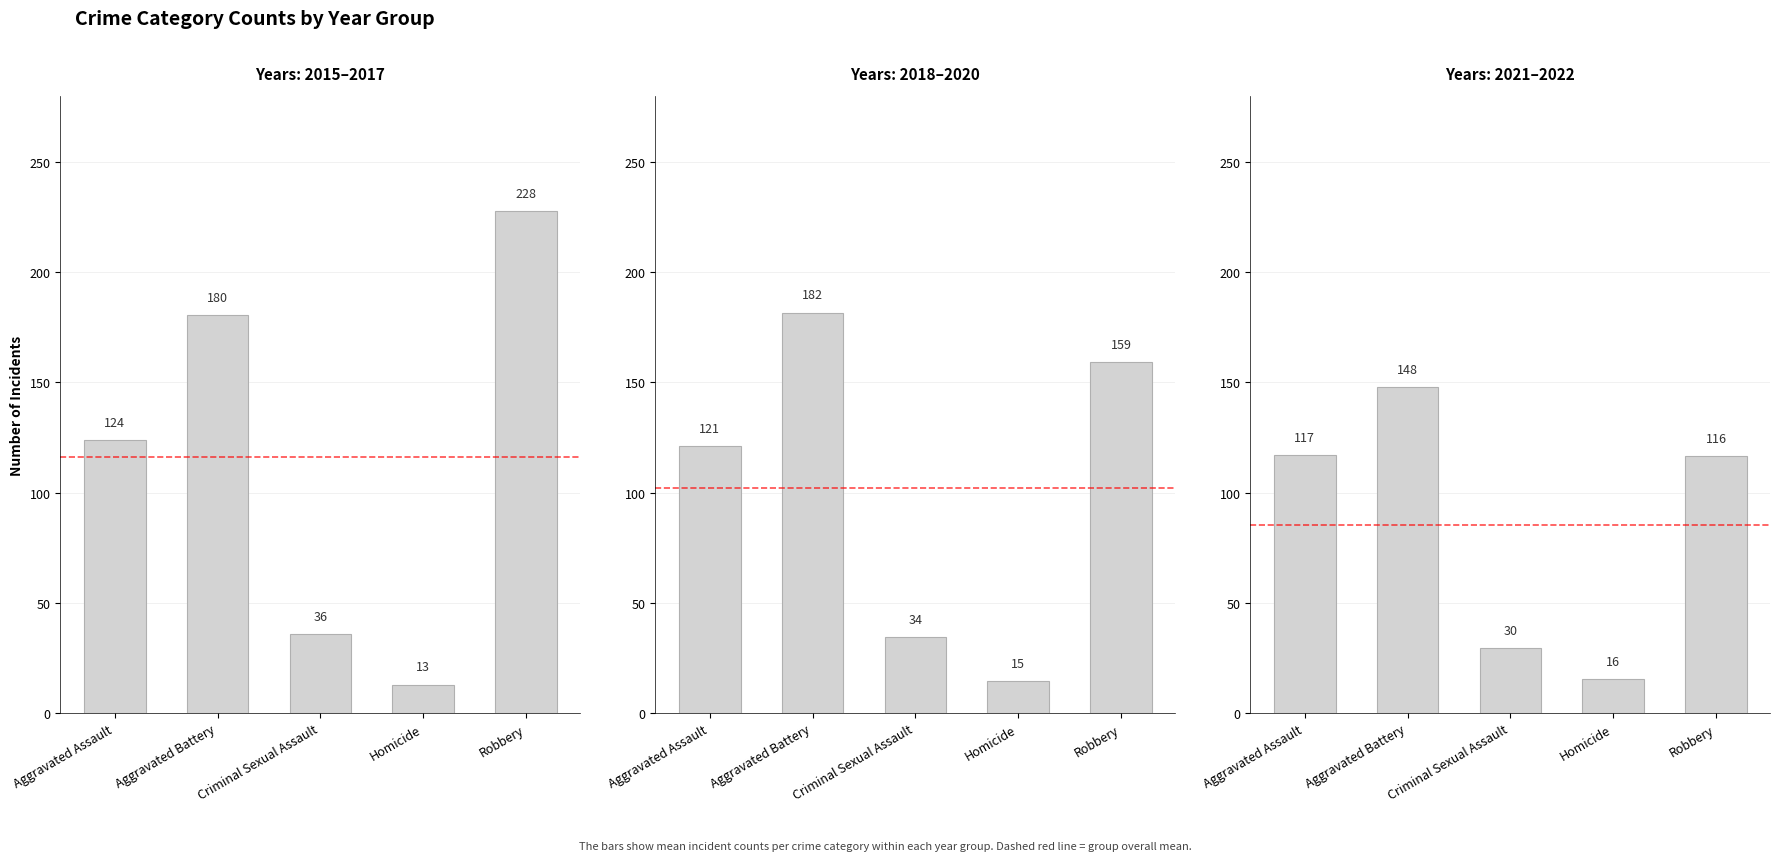

What is the maximum value for 2021–2022?

148.0